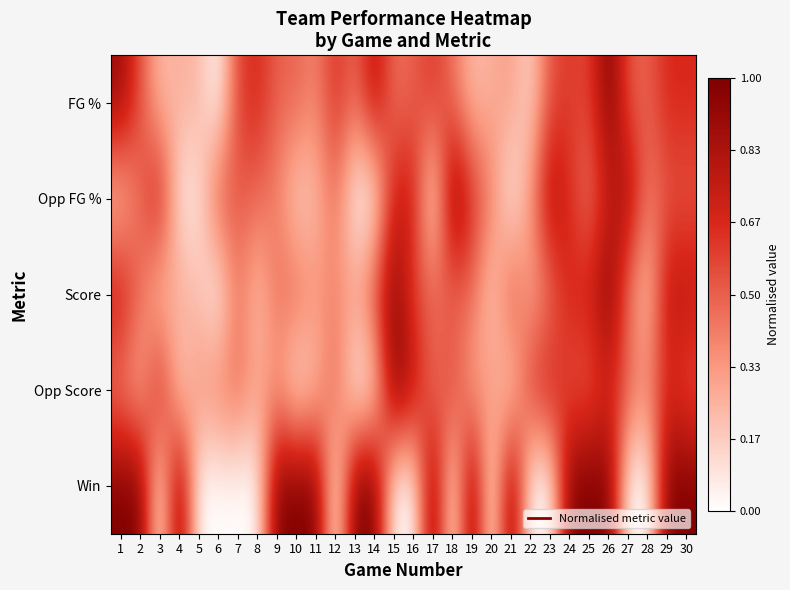

Reading left to right, list all the values displayed in this chart.

FG %: 1=0.9	2=0.5	3=0.2	4=0.3	5=0.2	6=0.0	7=0.6	8=0.7	9=0.5	10=0.5	11=0.4	12=0.7	13=0.5	14=0.8	15=0.4	16=0.5	17=0.6	18=0.4	19=0.2	20=0.3	21=0.3	22=0.1	23=0.5	24=0.6	25=0.6	26=1.0	27=0.5	28=0.5	29=0.7	30=0.7
Opp FG %: 1=0.2	2=0.5	3=0.8	4=0.1	5=0.1	6=0.6	7=0.5	8=0.5	9=0.4	10=0.1	11=0.2	12=0.5	13=0.0	14=0.0	15=0.7	16=0.7	17=0.0	18=1.0	19=0.7	20=0.4	21=0.0	22=0.4	23=0.9	24=0.6	25=0.4	26=0.7	27=0.9	28=0.4	29=0.5	30=0.5
Score: 1=0.8	2=0.5	3=0.2	4=0.3	5=0.2	6=0.0	7=0.4	8=0.2	9=0.5	10=0.5	11=0.4	12=0.4	13=0.3	14=0.6	15=1.0	16=0.6	17=0.5	18=0.4	19=0.5	20=0.1	21=0.6	22=0.3	23=0.4	24=0.7	25=0.7	26=1.0	27=0.4	28=0.2	29=0.8	30=0.8
Opp Score: 1=0.4	2=0.2	3=0.8	4=0.1	5=0.4	6=0.4	7=0.5	8=0.3	9=0.3	10=0.0	11=0.2	12=0.5	13=0.0	14=0.1	15=1.0	16=0.8	17=0.4	18=0.6	19=0.3	20=0.4	21=0.1	22=0.6	23=0.7	24=0.5	25=0.5	26=0.7	27=0.5	28=0.4	29=0.7	30=0.5
Win: 1=1.0	2=1.0	3=0.0	4=1.0	5=0.0	6=0.0	7=0.0	8=0.0	9=1.0	10=1.0	11=1.0	12=0.0	13=1.0	14=1.0	15=0.0	16=0.0	17=1.0	18=0.0	19=1.0	20=0.0	21=1.0	22=0.0	23=0.0	24=1.0	25=1.0	26=1.0	27=0.0	28=0.0	29=1.0	30=1.0